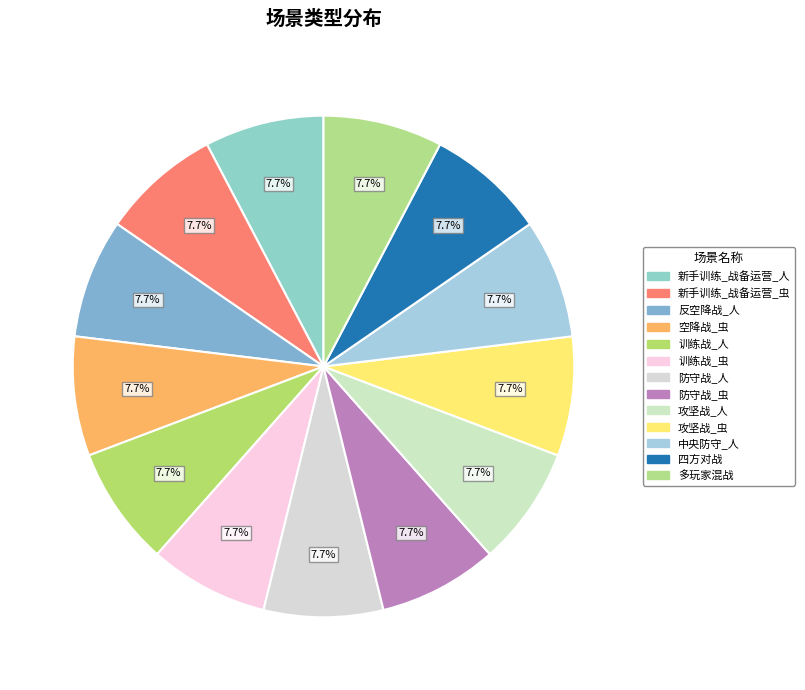

What percentage is the 攻坚战_人 slice, to the nearest percent?

8%